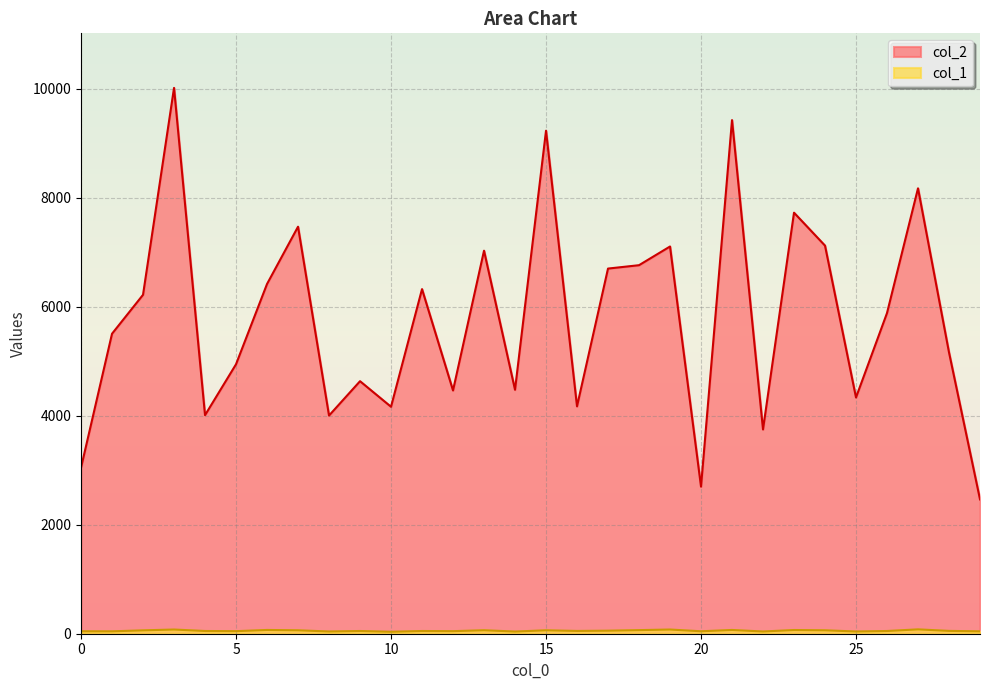

What is the total value across all series at 26?

5932